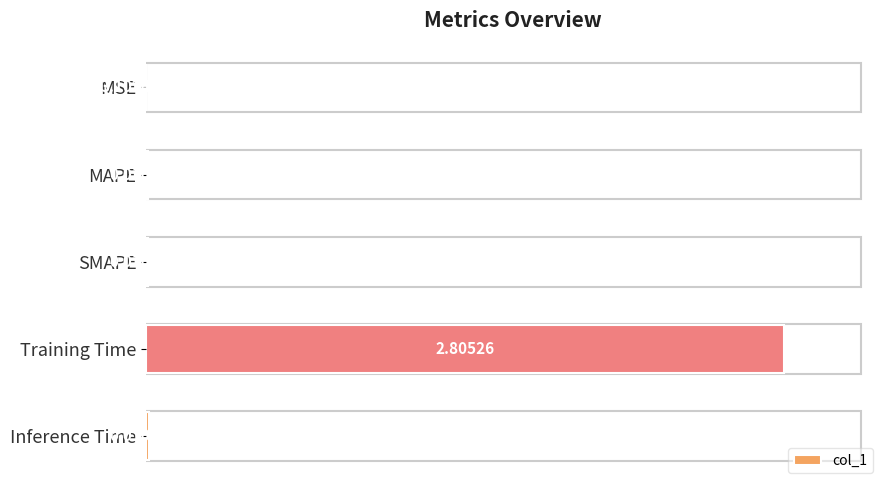

Between Training Time and Inference Time, which is larger?

Training Time